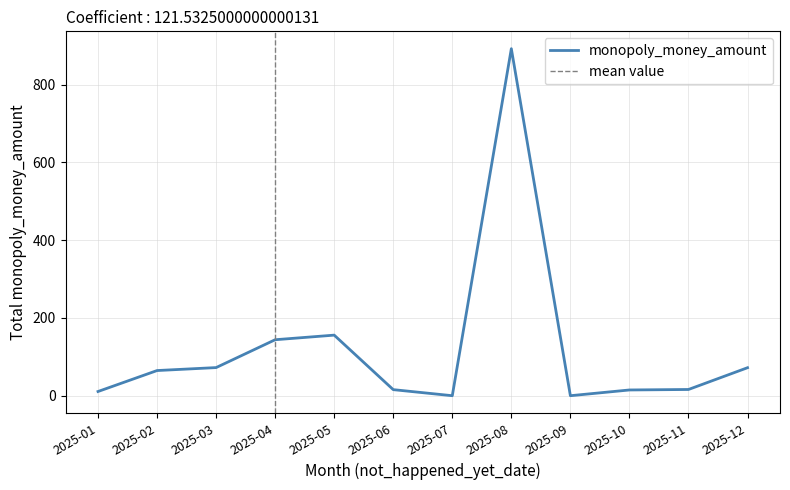

At which label does monopoly_money_amount reach its peak?

2025-08